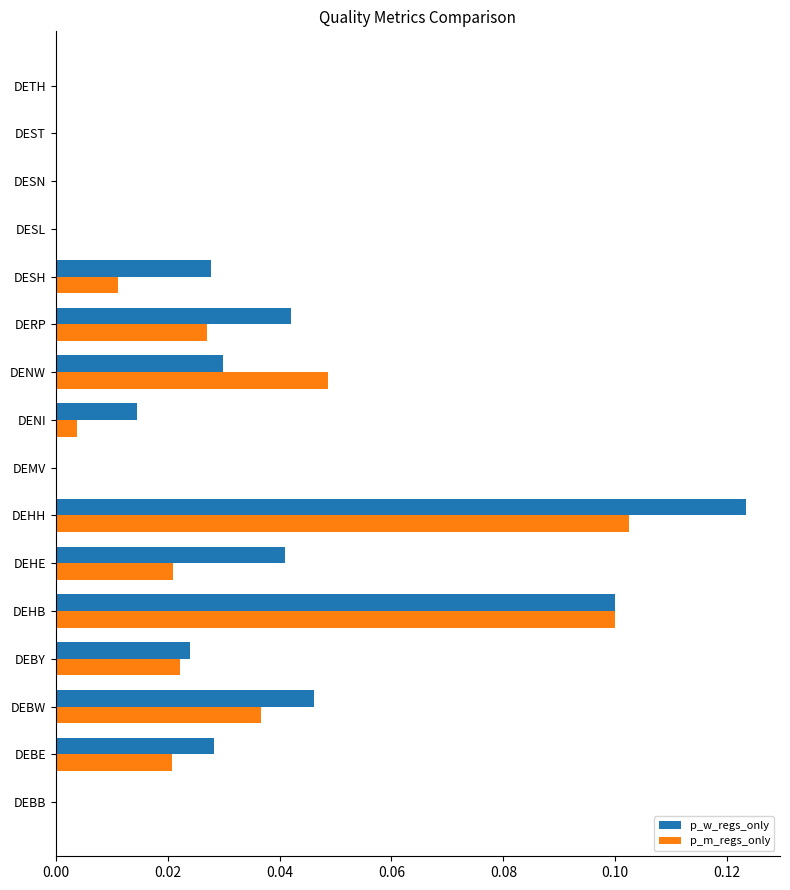

At which category is the sum across all series the highest?

DEHH